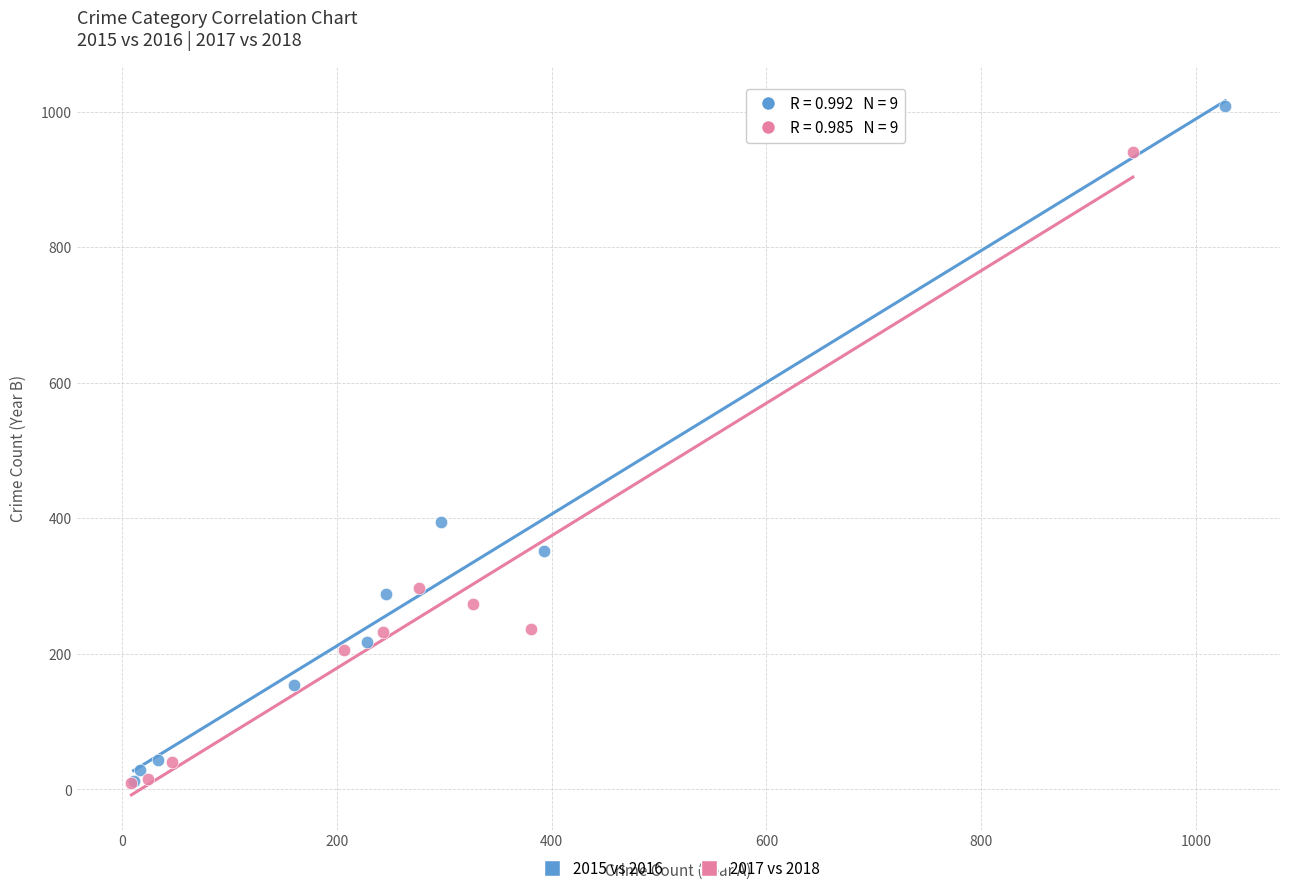

Which series has the widest spread of Y values?

2015 vs 2016